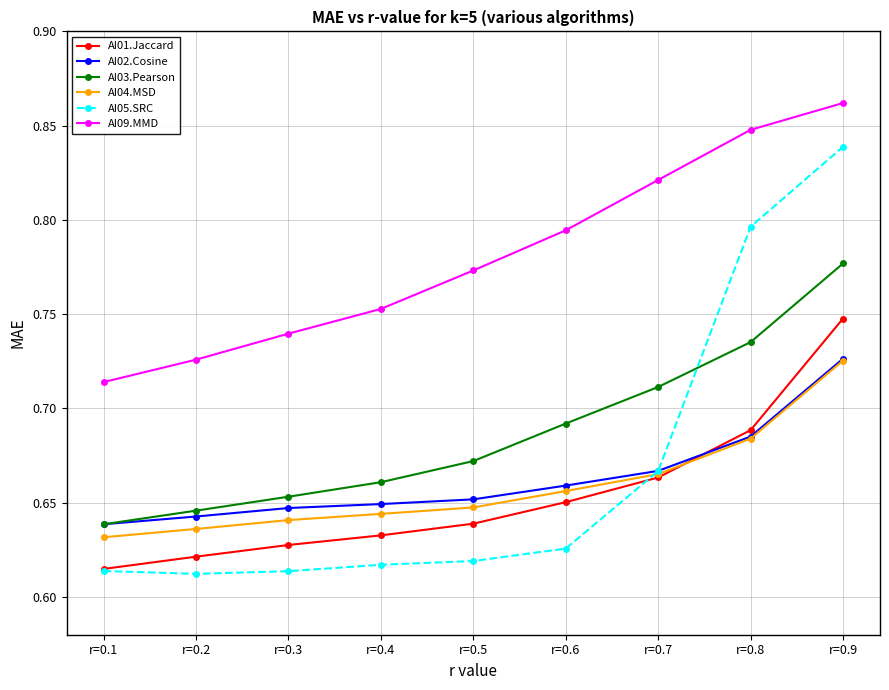

At which category does the chart reach its peak across all series?

r=0.9